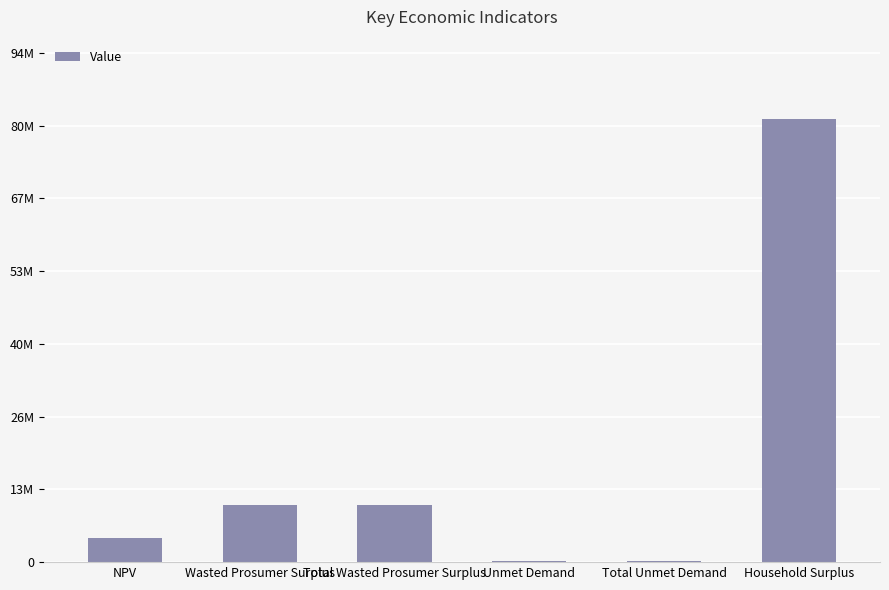

Between Total Wasted Prosumer Surplus and NPV, which is larger?

Total Wasted Prosumer Surplus